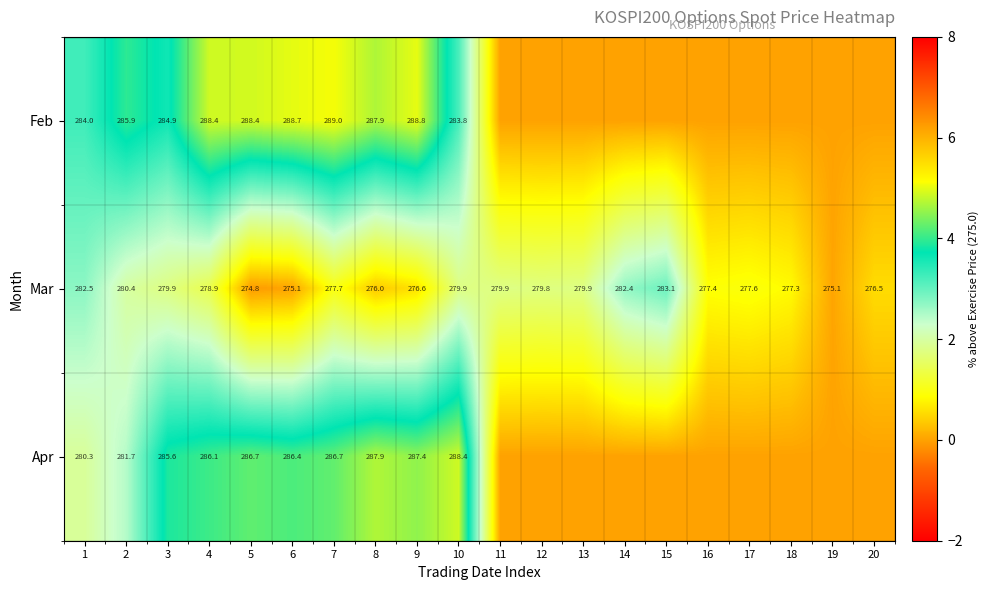

Rank the series at 9 from highest to lowest value.

Feb, Apr, Mar